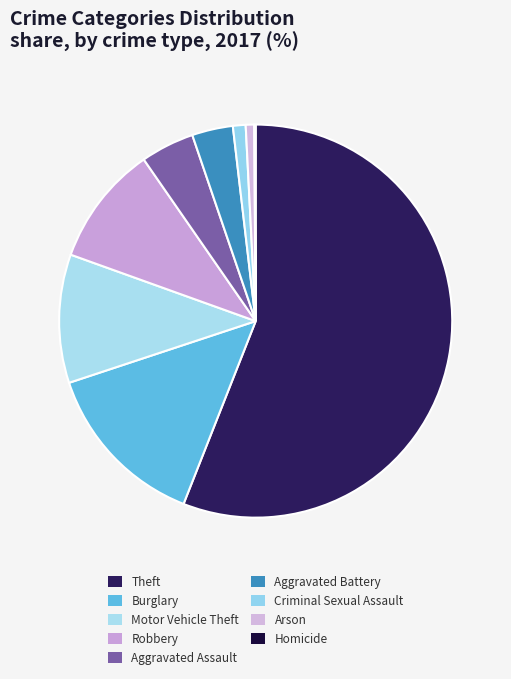

Is it true that Burglary is 20% of the pie?

False